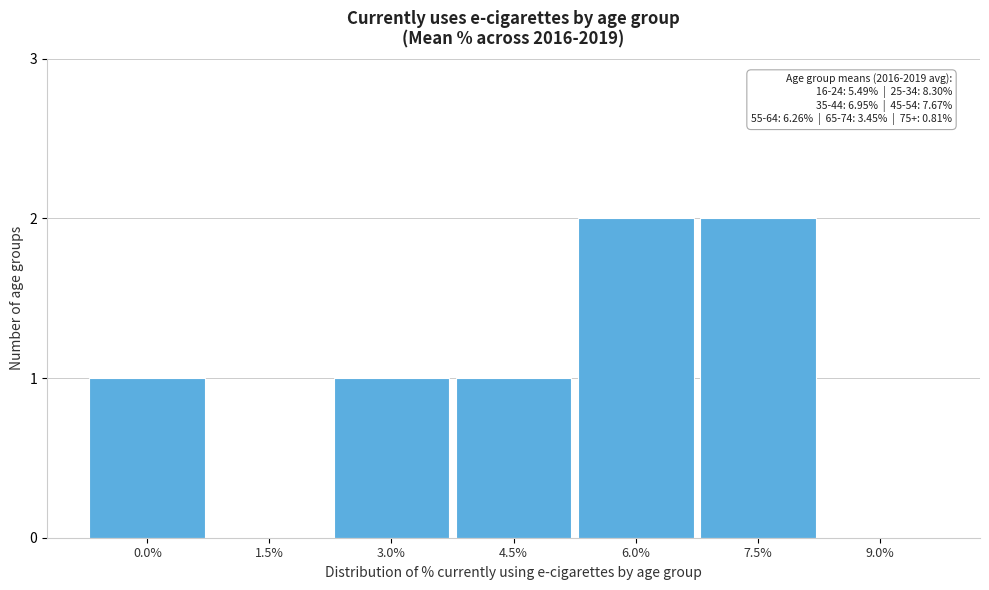

Reading left to right, extract all data points from this chart.

0.0%=1	1.5%=0	3.0%=1	4.5%=1	6.0%=2	7.5%=2	9.0%=0